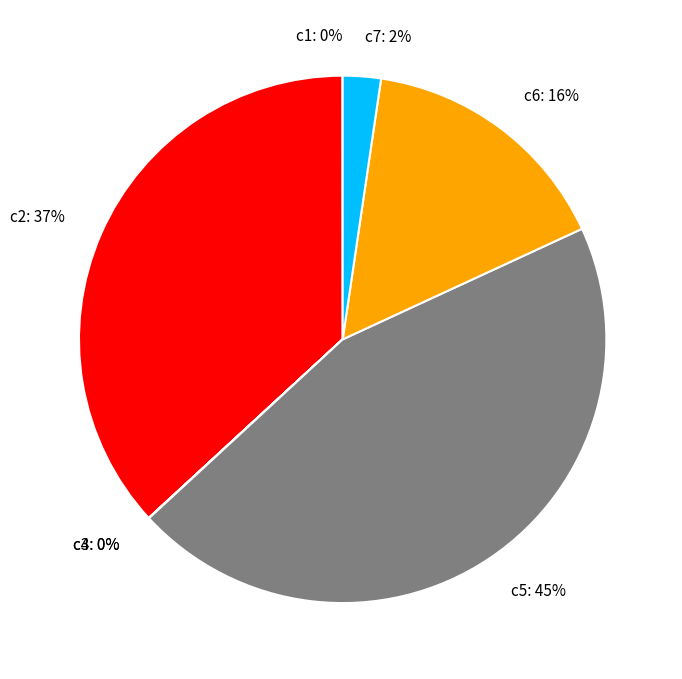

Does any single category account for the majority?

No